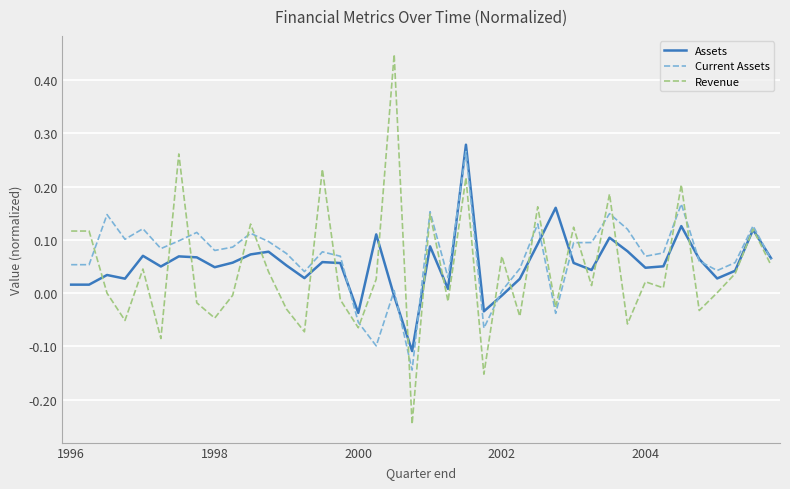

True or false: Current Assets and Revenue intersect in this chart.

True